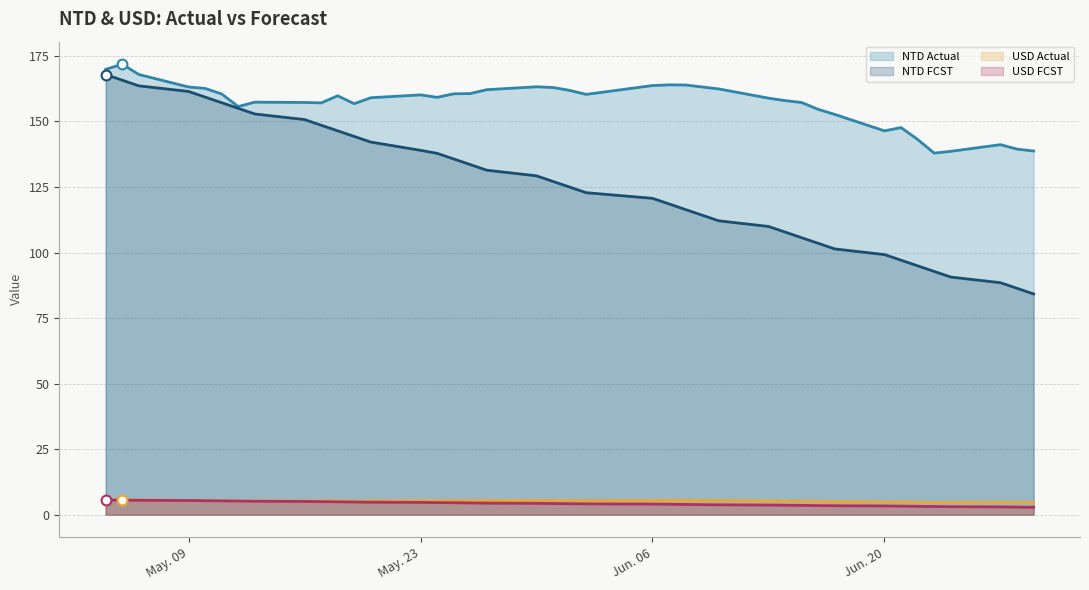

Which series has the largest Y range (max minus min)?

NTD FCST